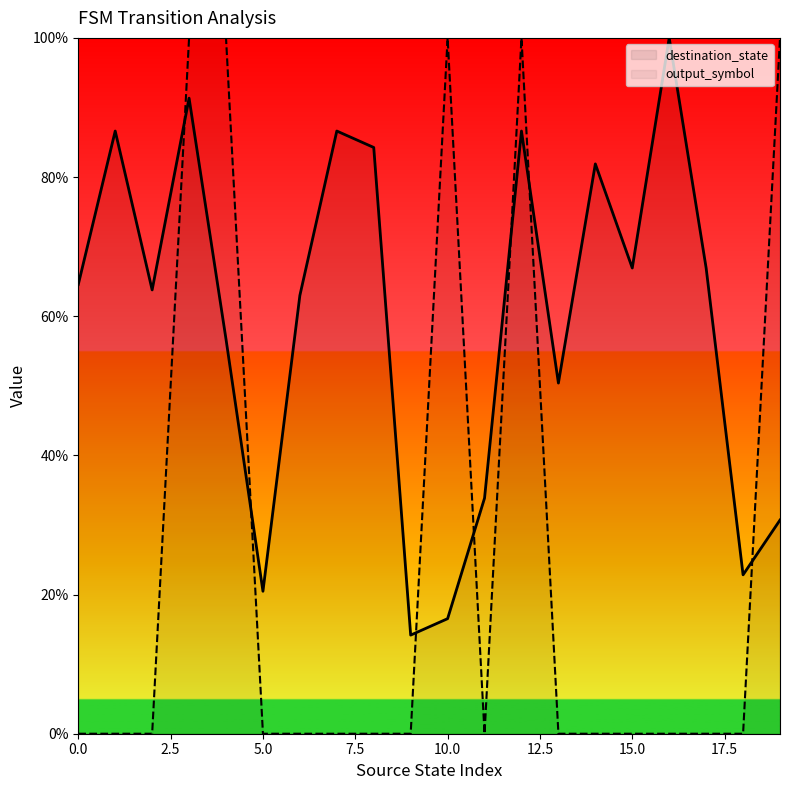

How many lines are shown in the chart?

2